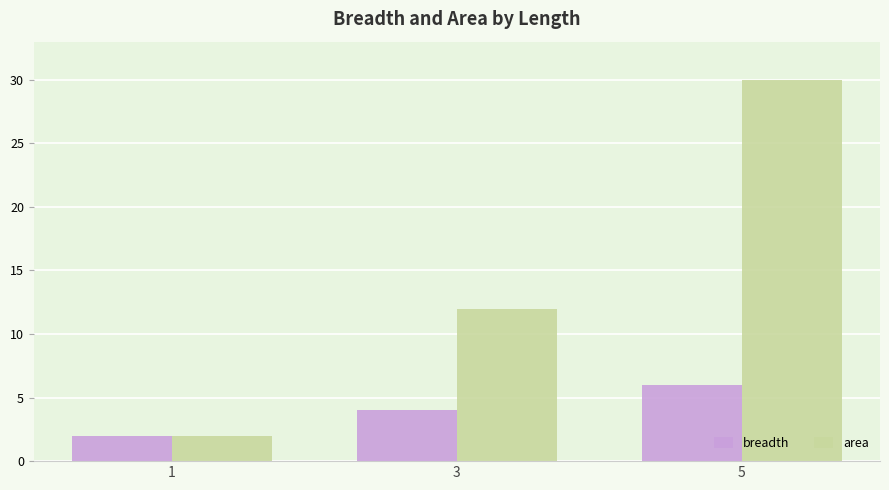

How many bars are there in total?

6